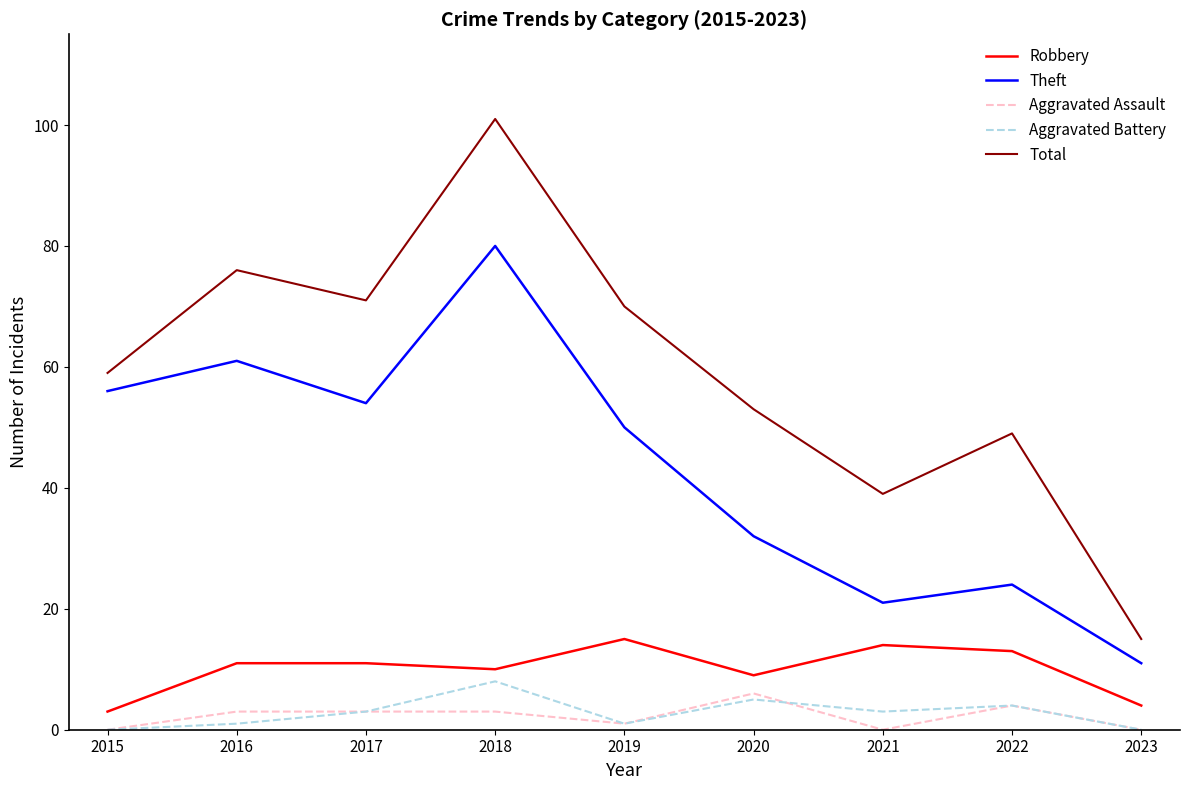

What is the greatest value displayed?

101